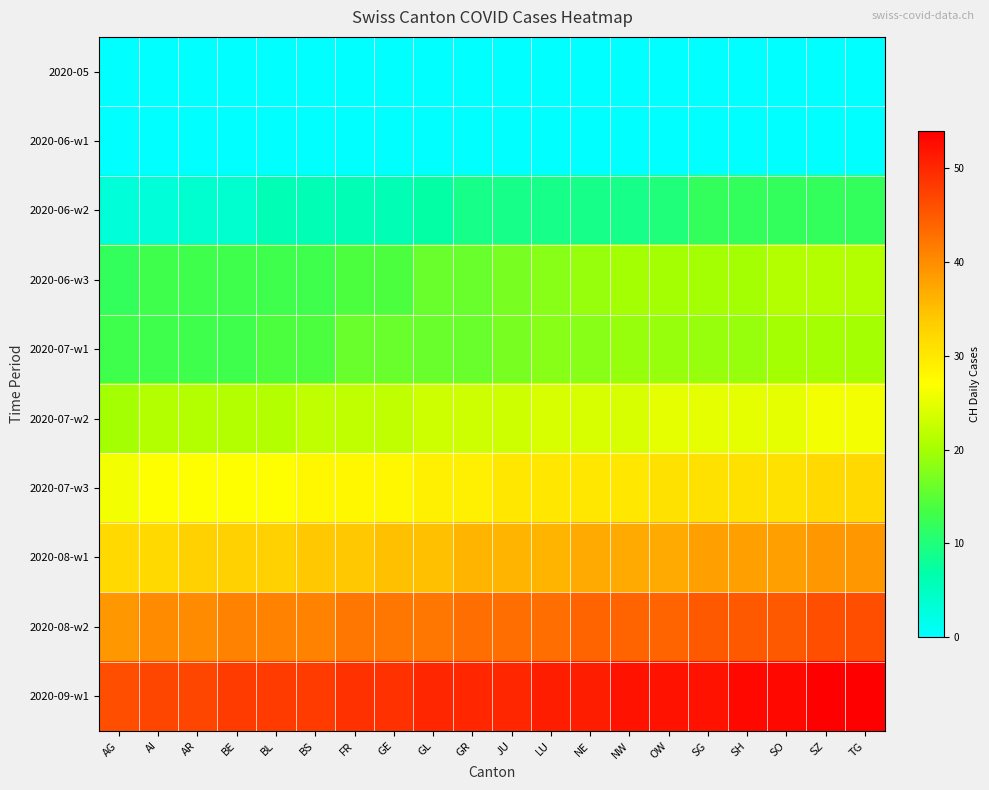

Reading left to right, transcribe all the data shown in this chart.

2020-05: AG=0	AI=0	AR=0	BE=0	BL=0	BS=0	FR=0	GE=0	GL=0	GR=0	JU=0	LU=0	NE=0	NW=0	OW=0	SG=0	SH=0	SO=0	SZ=0	TG=0
2020-06-w1: AG=0	AI=0	AR=0	BE=0	BL=0	BS=0	FR=0	GE=0	GL=0	GR=0	JU=0	LU=0	NE=0	NW=0	OW=0	SG=0	SH=0	SO=0	SZ=0	TG=0
2020-06-w2: AG=3	AI=3	AR=4	BE=4	BL=6	BS=6	FR=6	GE=6	GL=7	GR=9	JU=9	LU=9	NE=9	NW=9	OW=10	SG=12	SH=12	SO=12	SZ=12	TG=12
2020-06-w3: AG=12	AI=13	AR=13	BE=13	BL=13	BS=13	FR=14	GE=14	GL=16	GR=16	JU=17	LU=18	NE=19	NW=20	OW=20	SG=20	SH=20	SO=21	SZ=21	TG=21
2020-07-w1: AG=13	AI=13	AR=13	BE=13	BL=14	BS=14	FR=16	GE=16	GL=16	GR=16	JU=17	LU=18	NE=18	NW=19	OW=19	SG=19	SH=19	SO=20	SZ=20	TG=20
2020-07-w2: AG=20	AI=21	AR=21	BE=21	BL=21	BS=22	FR=22	GE=22	GL=23	GR=23	JU=23	LU=24	NE=24	NW=24	OW=25	SG=25	SH=25	SO=25	SZ=26	TG=26
2020-07-w3: AG=26	AI=27	AR=27	BE=27	BL=27	BS=28	FR=28	GE=28	GL=29	GR=29	JU=30	LU=30	NE=30	NW=30	OW=31	SG=31	SH=31	SO=31	SZ=32	TG=32
2020-08-w1: AG=32	AI=32	AR=33	BE=33	BL=33	BS=34	FR=34	GE=35	GL=35	GR=36	JU=36	LU=36	NE=37	NW=37	OW=37	SG=38	SH=38	SO=38	SZ=39	TG=39
2020-08-w2: AG=39	AI=40	AR=40	BE=41	BL=41	BS=41	FR=42	GE=42	GL=42	GR=43	JU=43	LU=43	NE=44	NW=44	OW=44	SG=45	SH=45	SO=45	SZ=46	TG=46
2020-09-w1: AG=46	AI=47	AR=47	BE=48	BL=48	BS=48	FR=49	GE=49	GL=50	GR=50	JU=50	LU=51	NE=51	NW=52	OW=52	SG=52	SH=53	SO=53	SZ=54	TG=54